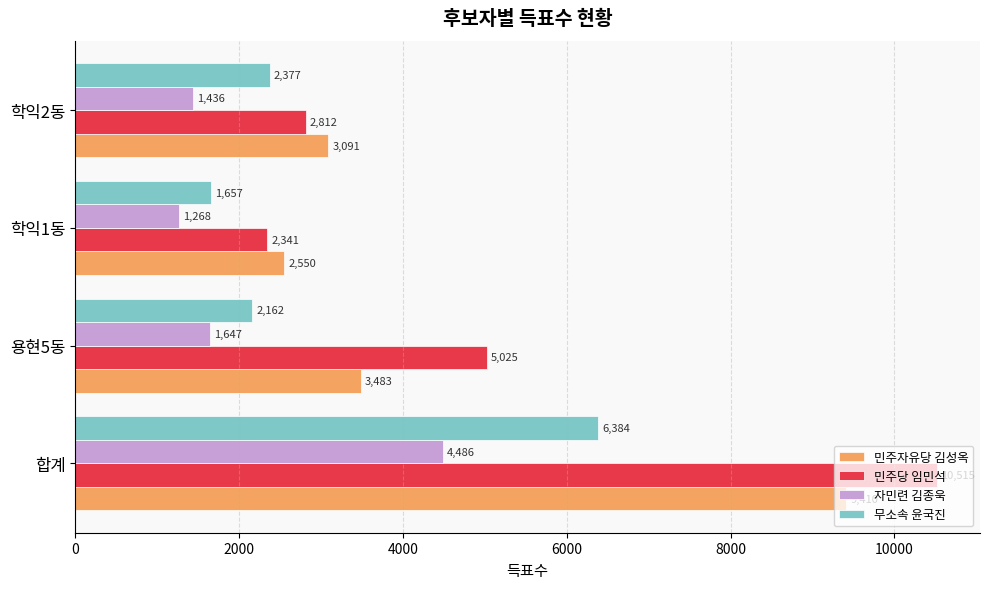

Rank the categories by 민주자유당 김성옥 value from highest to lowest.

합계, 용현5동, 학익2동, 학익1동